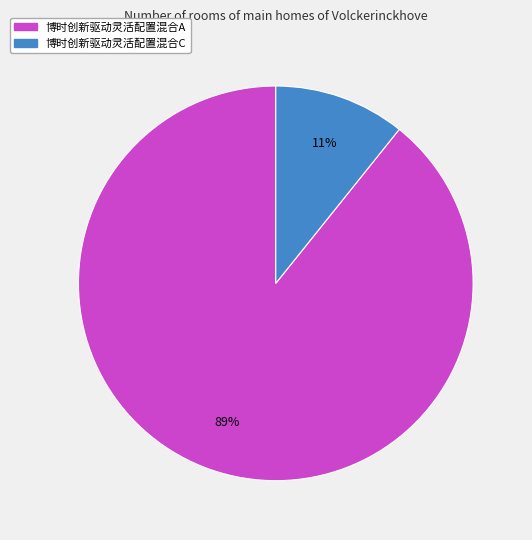

Rank the categories by value from lowest to highest.

博时创新驱动灵活配置混合C, 博时创新驱动灵活配置混合A